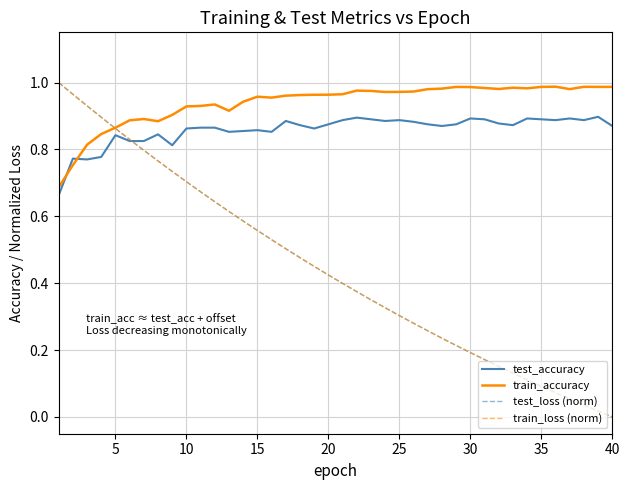

Which series has the largest total across all categories?

train_accuracy